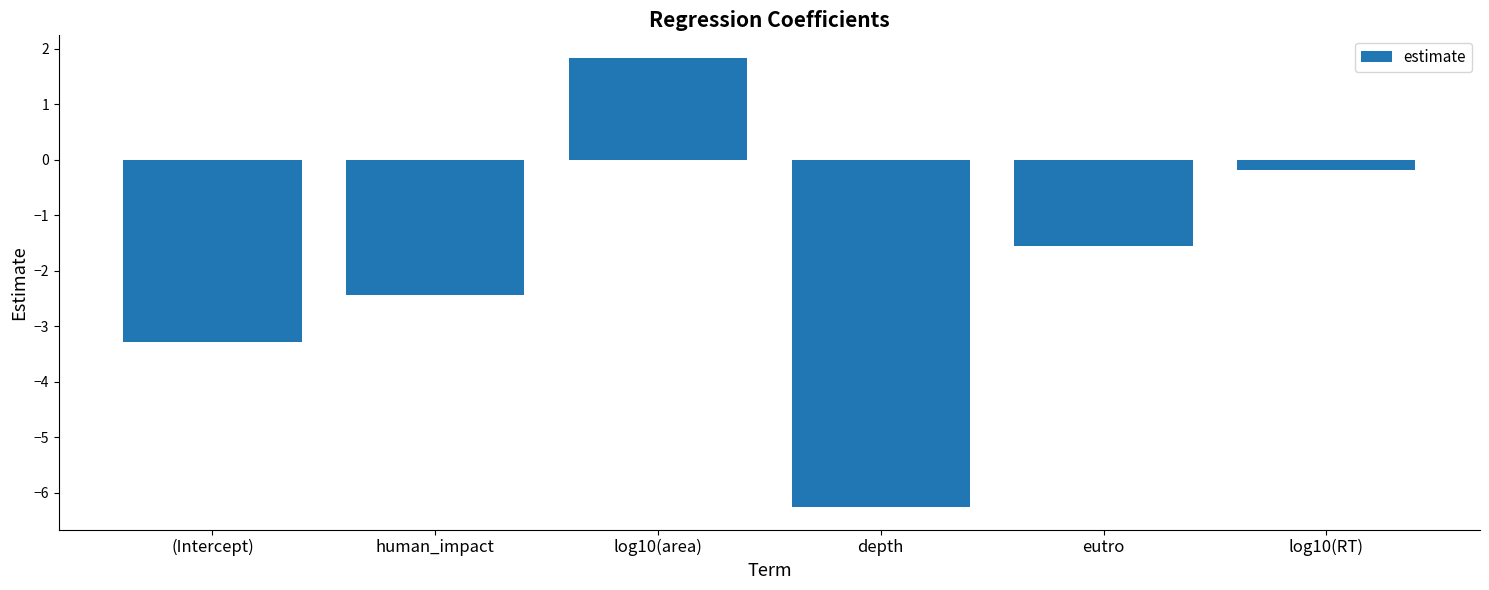

Which label corresponds to the smallest value in the chart?

depth